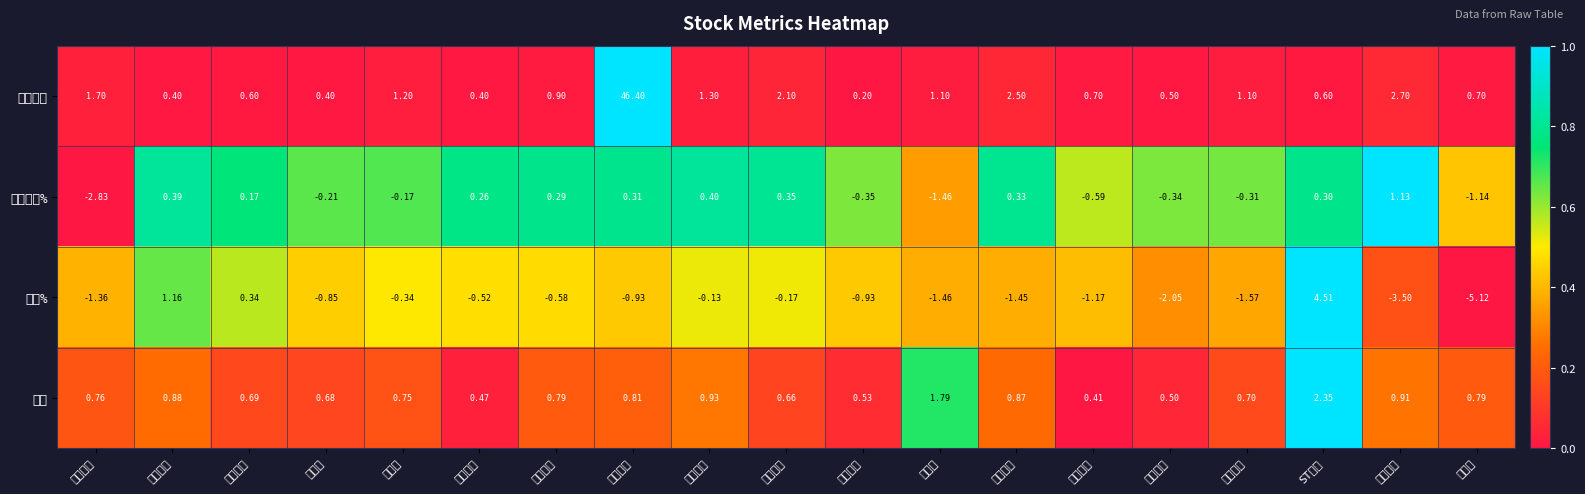

Which category has the highest value across all series?

友阿股份